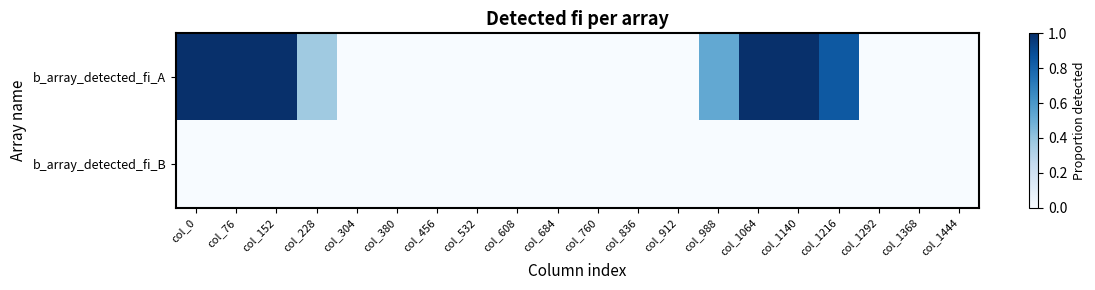

Reading left to right, extract all data points from this chart.

b_array_detected_fi_A: col_0=1.0	col_76=1.0	col_152=1.0	col_228=0.4	col_304=0.0	col_380=0.0	col_456=0.0	col_532=0.0	col_608=0.0	col_684=0.0	col_760=0.0	col_836=0.0	col_912=0.0	col_988=0.5	col_1064=1.0	col_1140=1.0	col_1216=0.8	col_1292=0.0	col_1368=0.0	col_1444=0.0
b_array_detected_fi_B: col_0=0.0	col_76=0.0	col_152=0.0	col_228=0.0	col_304=0.0	col_380=0.0	col_456=0.0	col_532=0.0	col_608=0.0	col_684=0.0	col_760=0.0	col_836=0.0	col_912=0.0	col_988=0.0	col_1064=0.0	col_1140=0.0	col_1216=0.0	col_1292=0.0	col_1368=0.0	col_1444=0.0